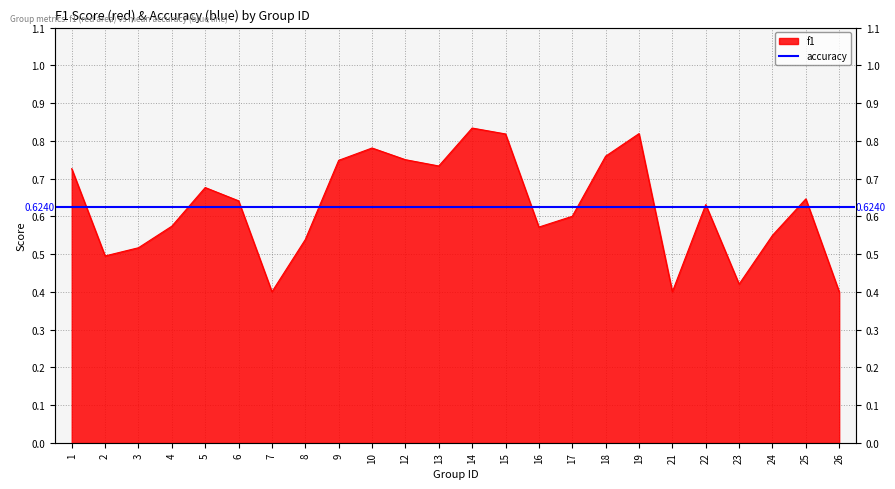

What is the value of the 8th point from the left?

0.5